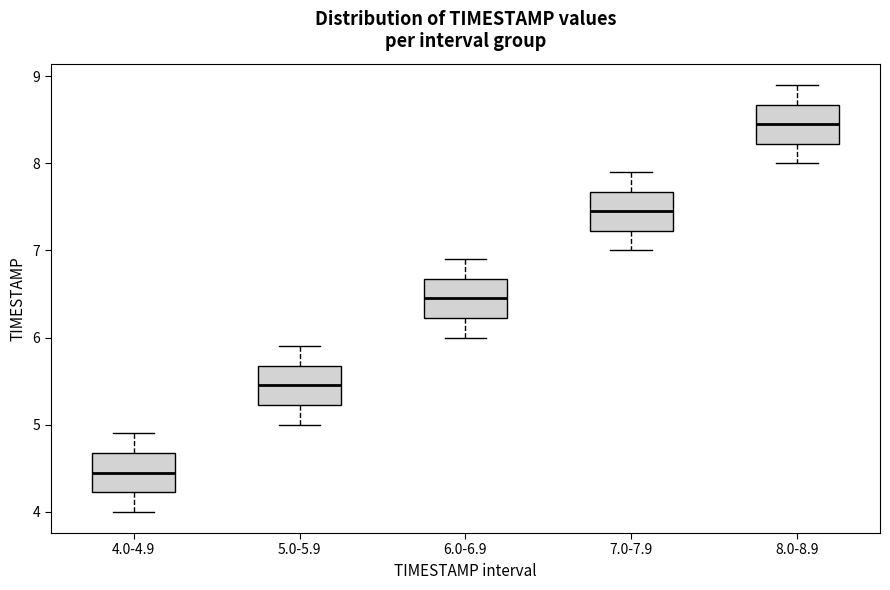

Which box's median line is the lowest?

4.0-4.9